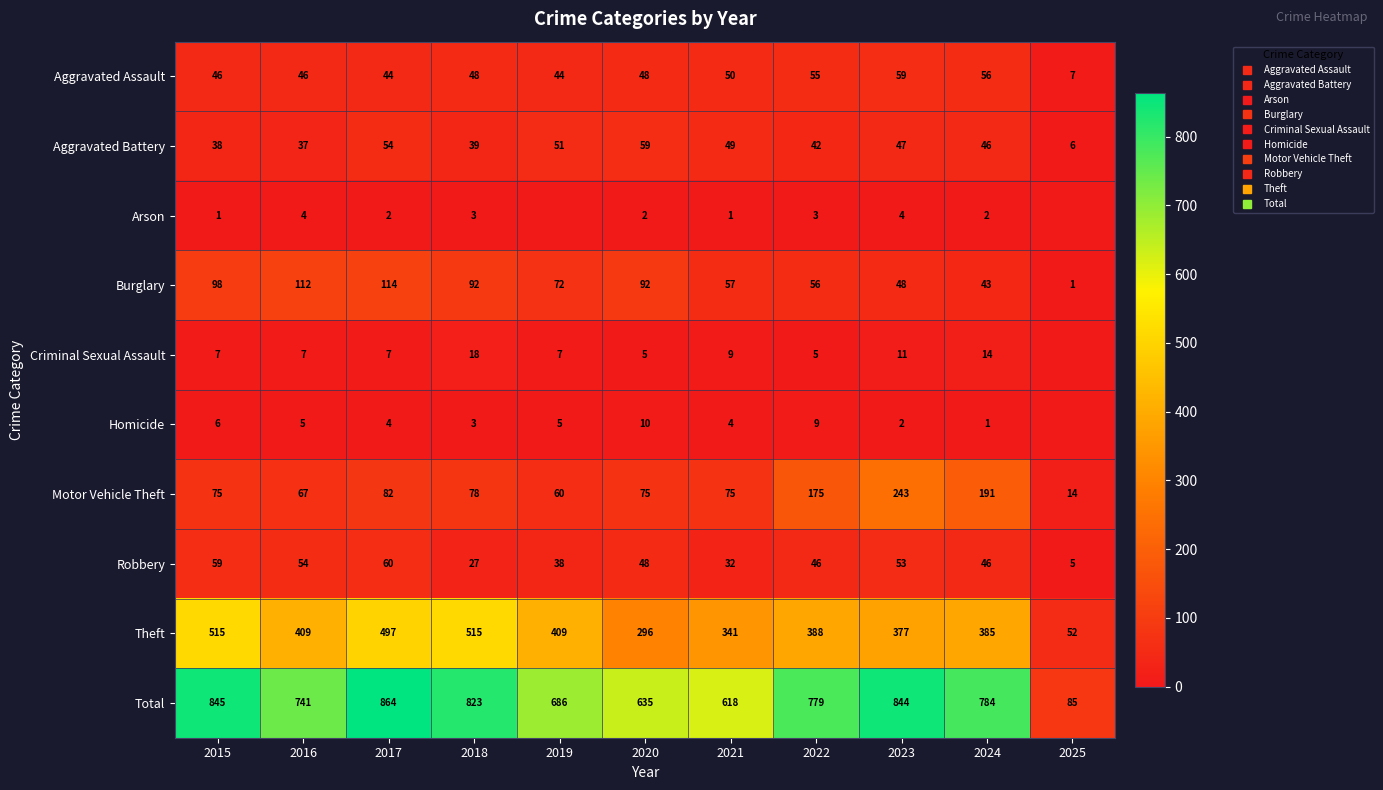

Between 2017 and 2023, which series saw the biggest shift?

Motor Vehicle Theft